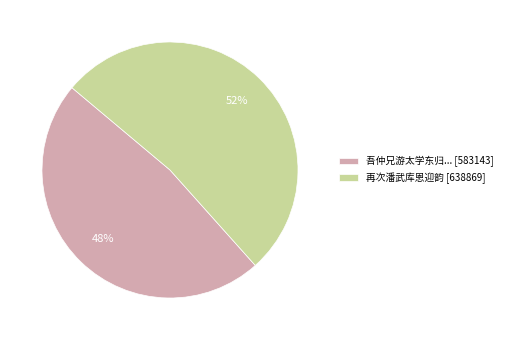

What percentage is the 吾仲兄游太学东归... [583143] slice, to the nearest percent?

48%